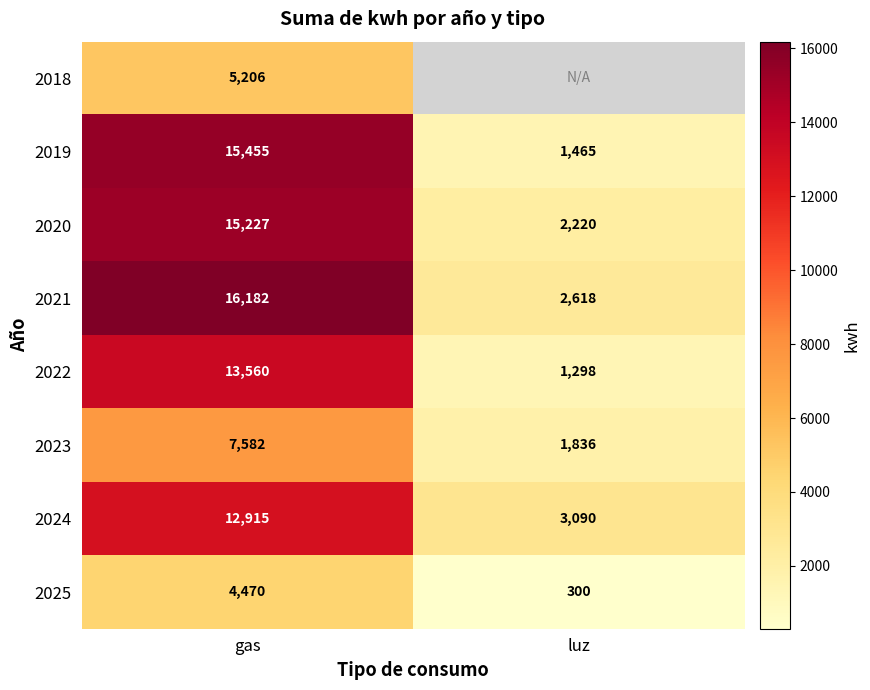

Which label corresponds to the smallest value in the chart?

luz